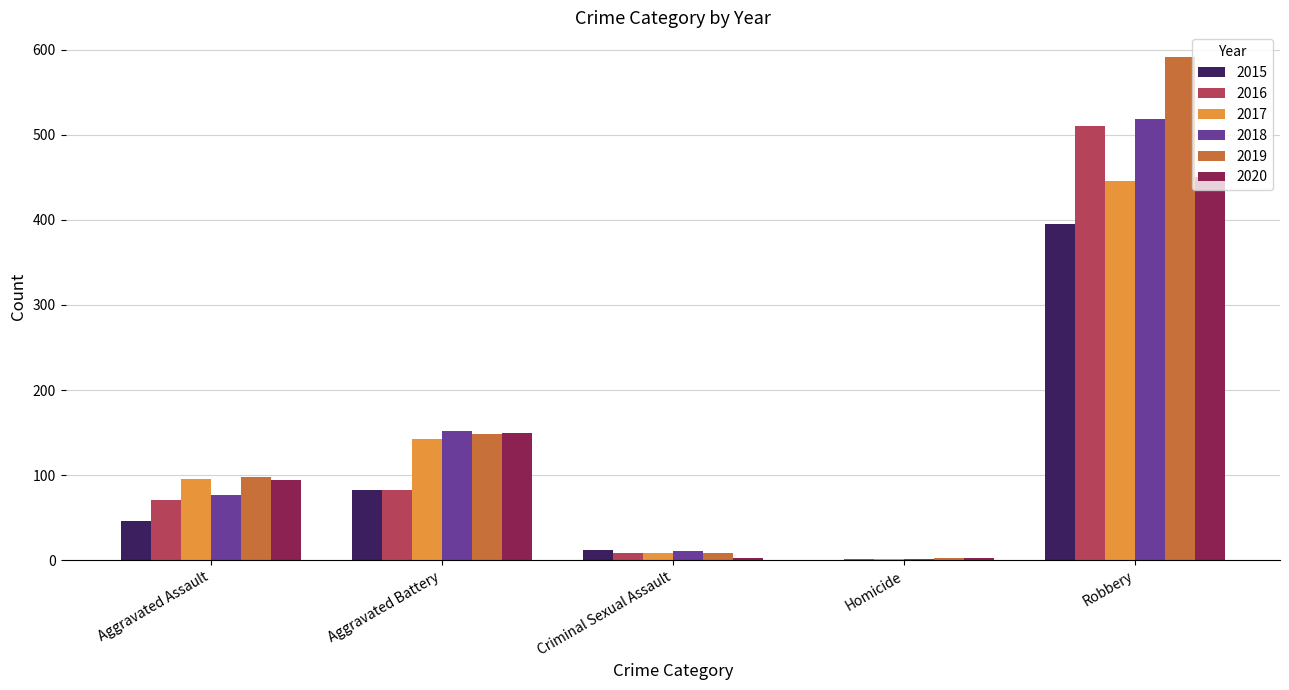

What is the average value of the 2020 series?

140